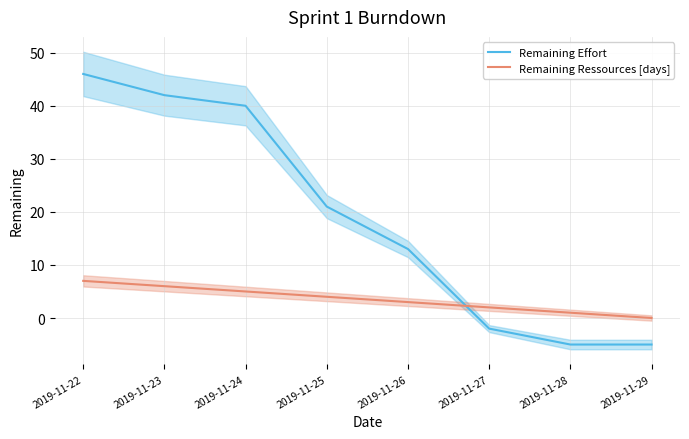

Which series ends up on top after the final intersection of Remaining Ressources [days] and Remaining Effort?

Remaining Ressources [days]